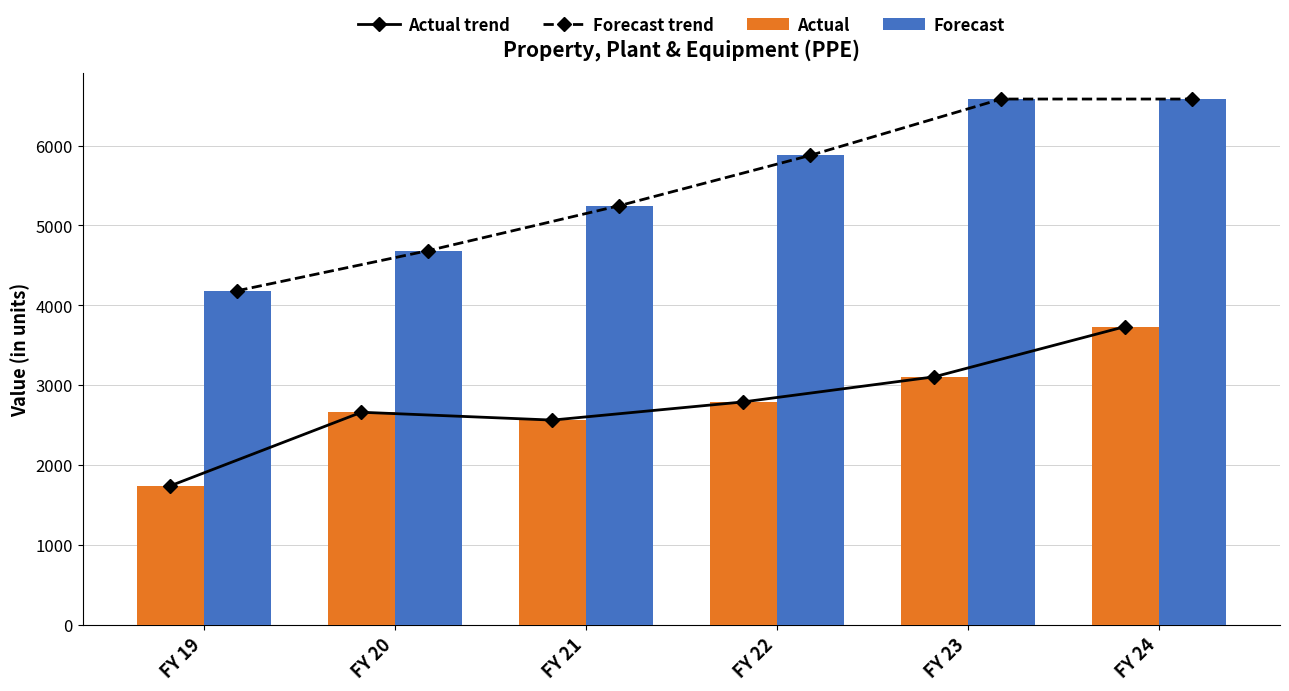

How many groups of bars are there?

6